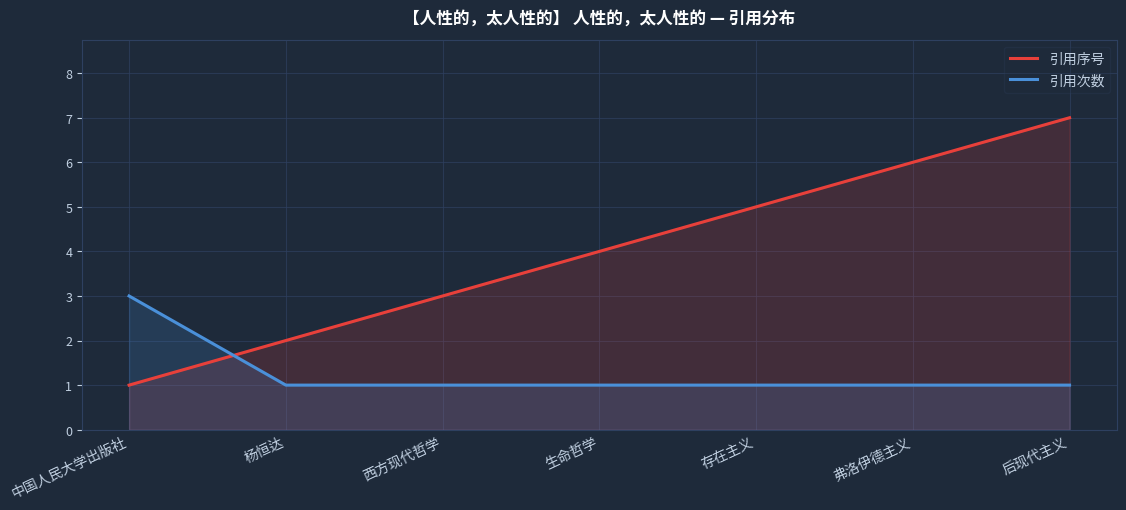

Reading left to right, transcribe all the data shown in this chart.

引用序号: 中国人民大学出版社=1	杨恒达=2	西方现代哲学=3	生命哲学=4	存在主义=5	弗洛伊德主义=6	后现代主义=7
引用次数: 中国人民大学出版社=3	杨恒达=1	西方现代哲学=1	生命哲学=1	存在主义=1	弗洛伊德主义=1	后现代主义=1